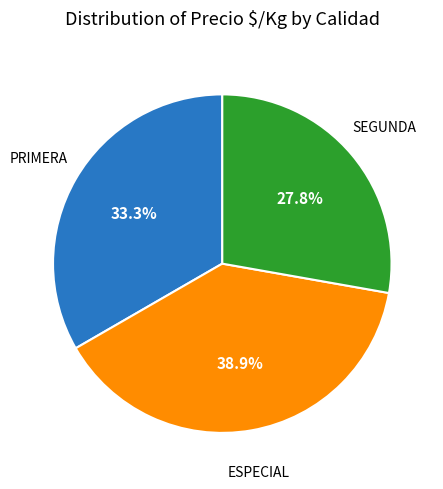

Count the number of slices in the pie.

3